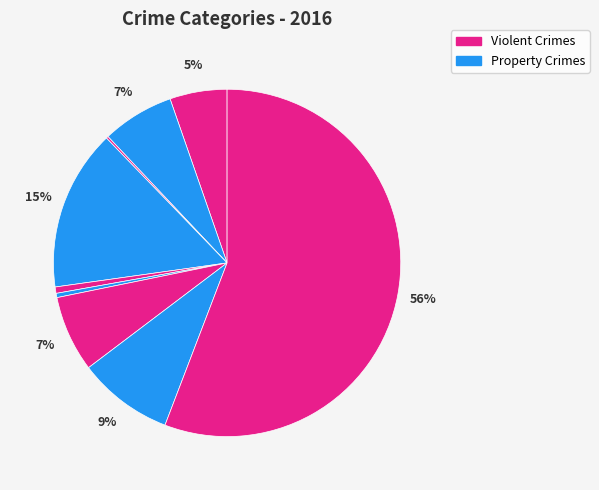

How many slices are in this pie chart?

9